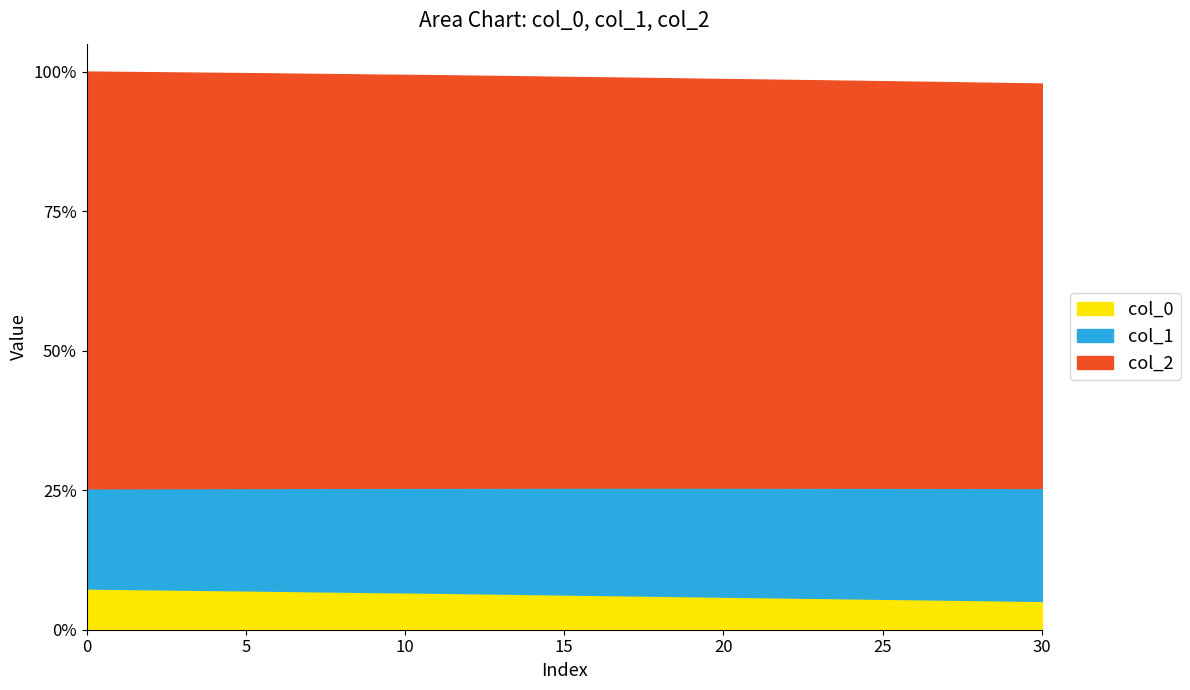

Is it true that col_0 equals 0.1 at 11?

True